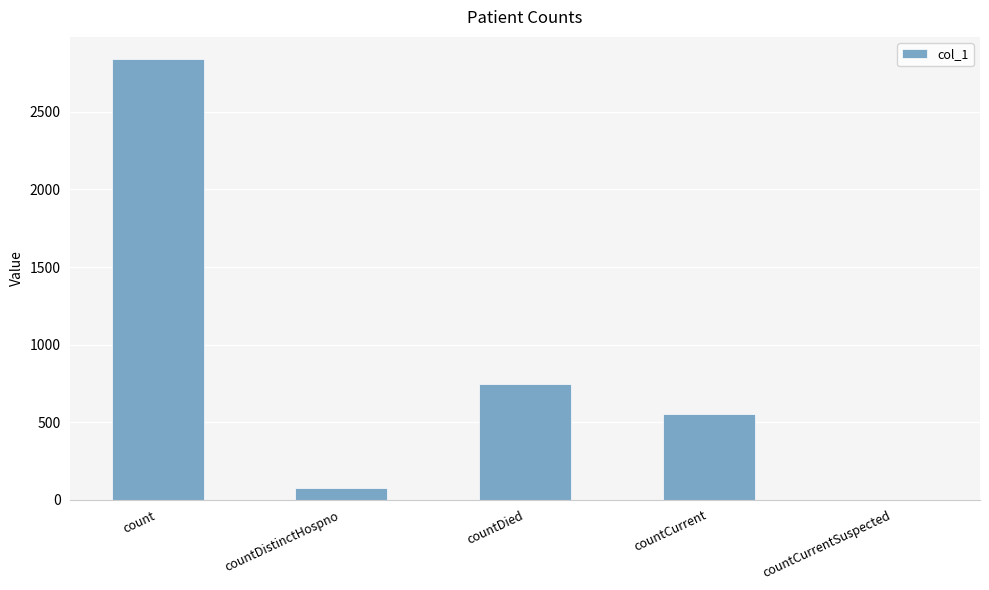

What is the sum of the values at countCurrentSuspected and countCurrent?

550